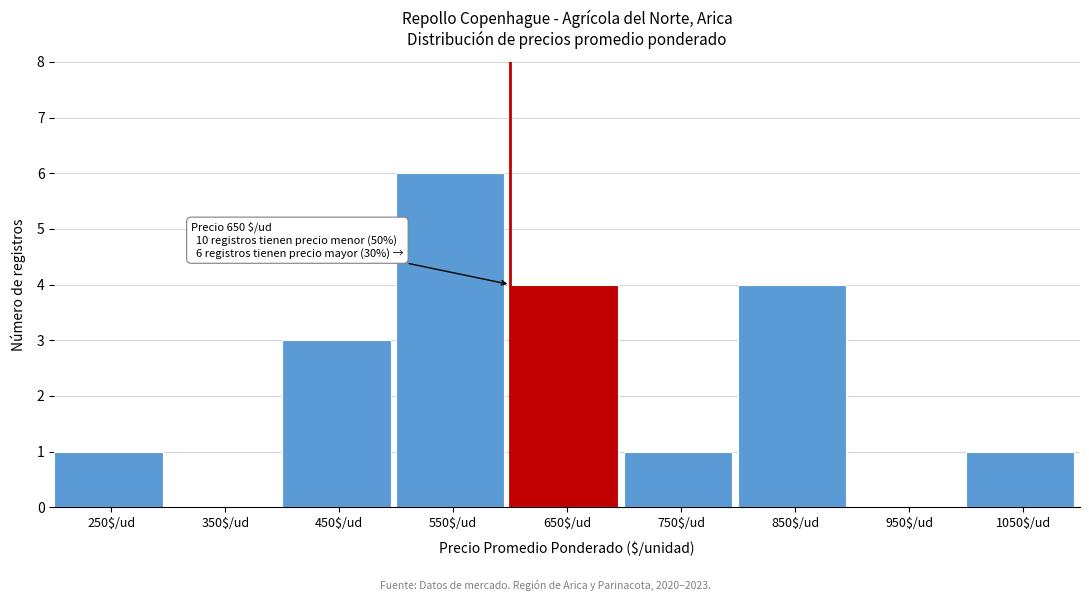

Is it true that the value at 450$/ud is 3?

True